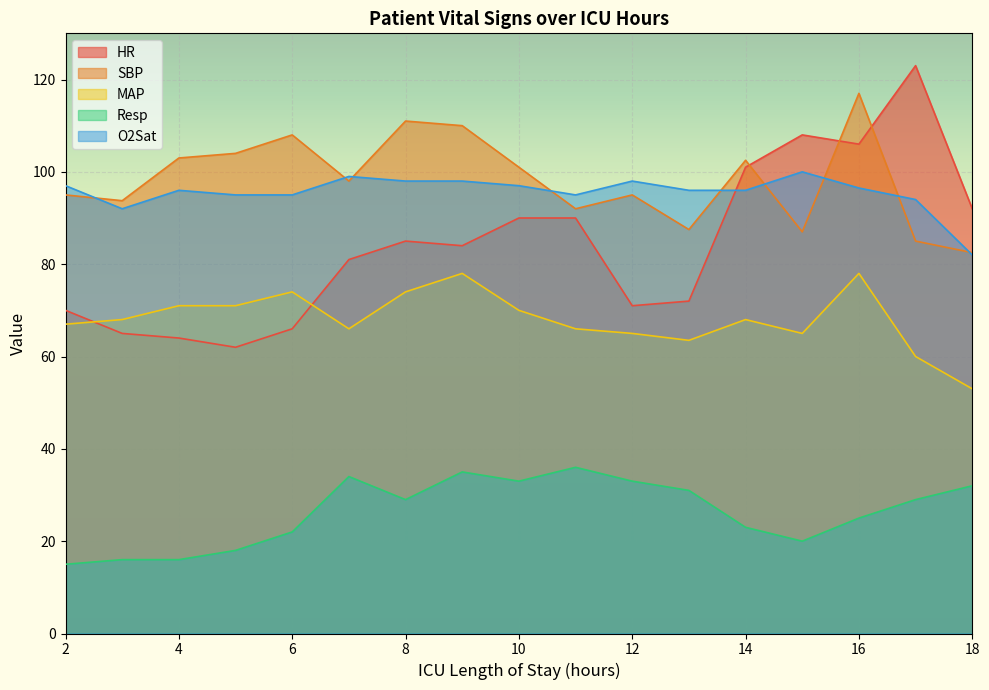

Which label corresponds to the largest value in the chart?

17